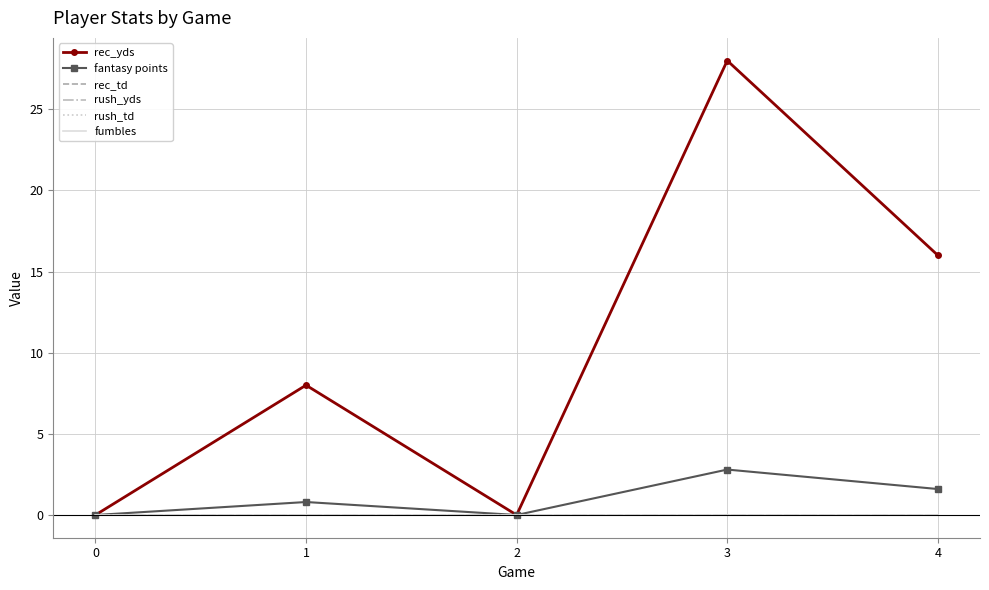

True or false: rush_yds has more than 2 interior local peaks.

False